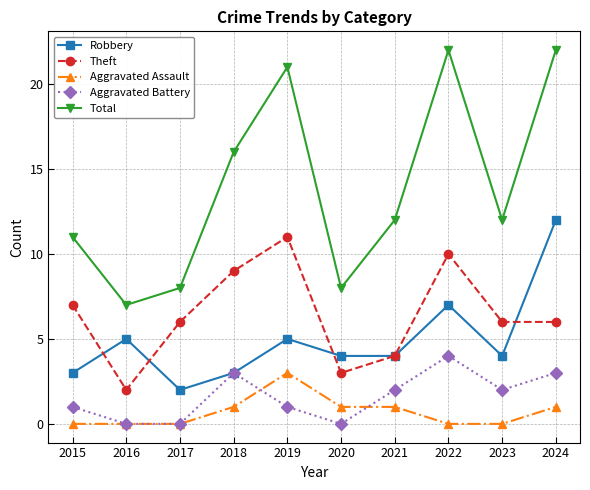

What is the maximum value for Aggravated Battery?

4